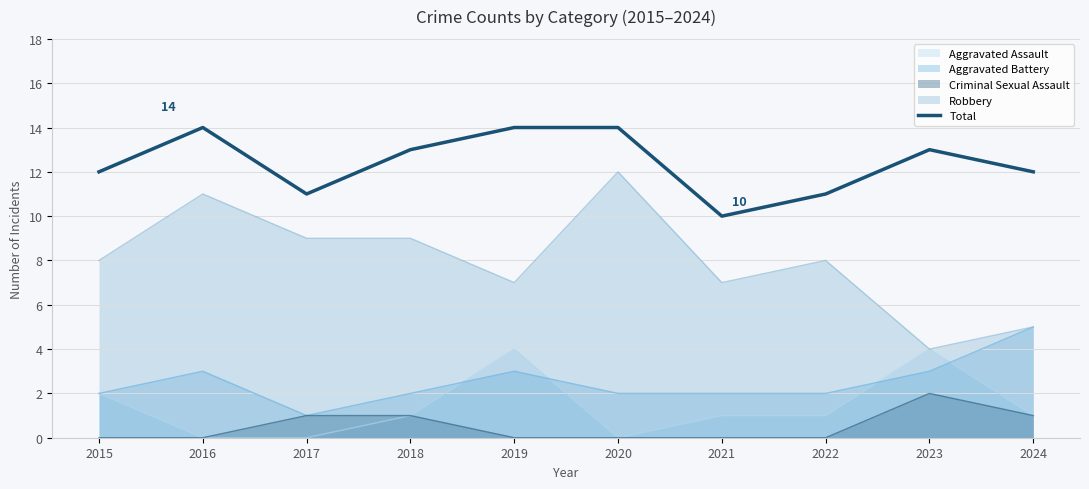

At which category does the chart reach its minimum across all series?

2021